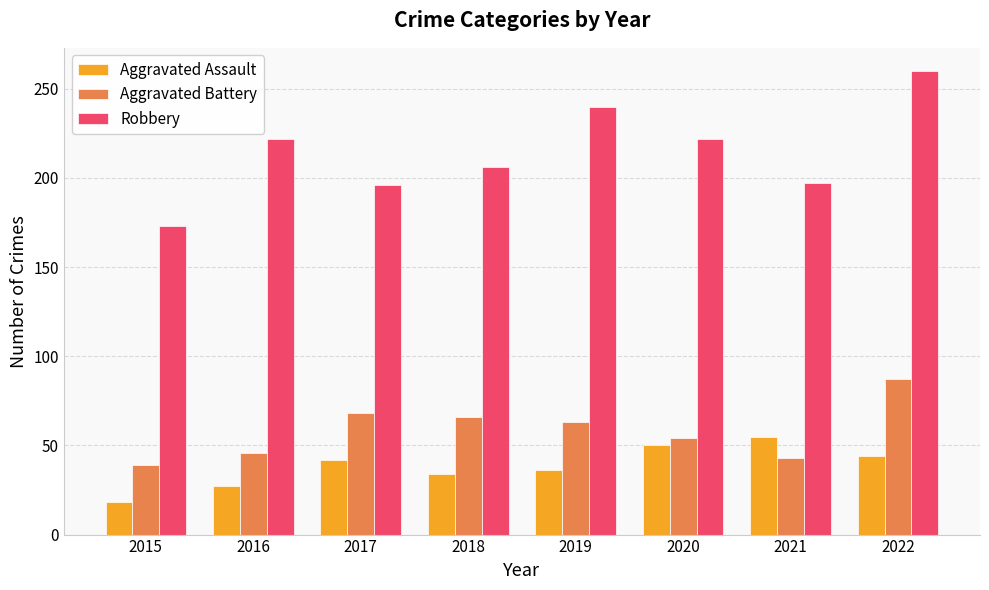

What value does the Aggravated Battery series have at 2015?

39